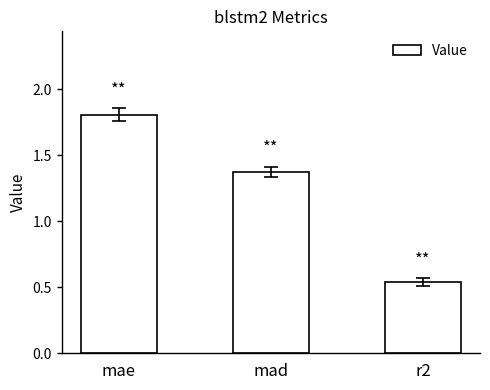

Does the chart contain stacked bars?

No